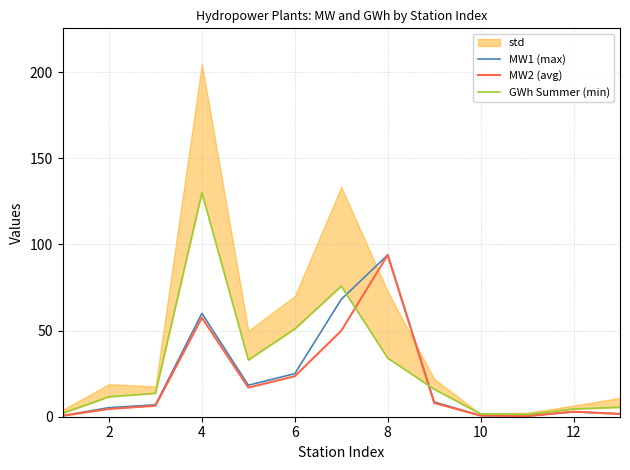

Reading left to right, list all the values displayed in this chart.

MW1 (max): 0.6	5.3	6.9	60.0	18.3	25.0	68.2	93.9	8.6	0.7	0.4	2.9	1.7
MW2 (avg): 0.6	4.5	6.4	57.5	16.9	23.5	49.9	93.9	8.0	0.7	0.4	2.9	1.6
GWh Summer (min): 2.0	11.6	13.6	130.0	33.0	51.0	75.8	34.0	16.0	1.6	1.3	4.5	5.5